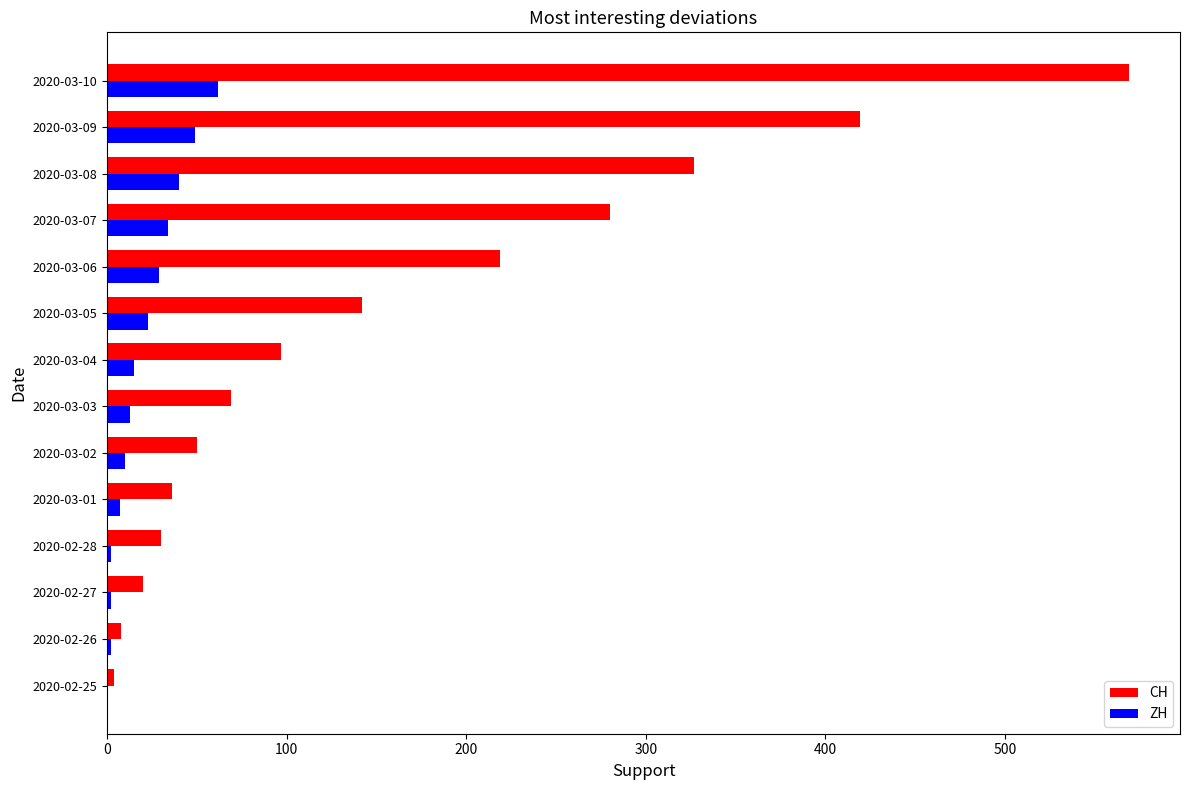

What is the greatest value displayed?

569